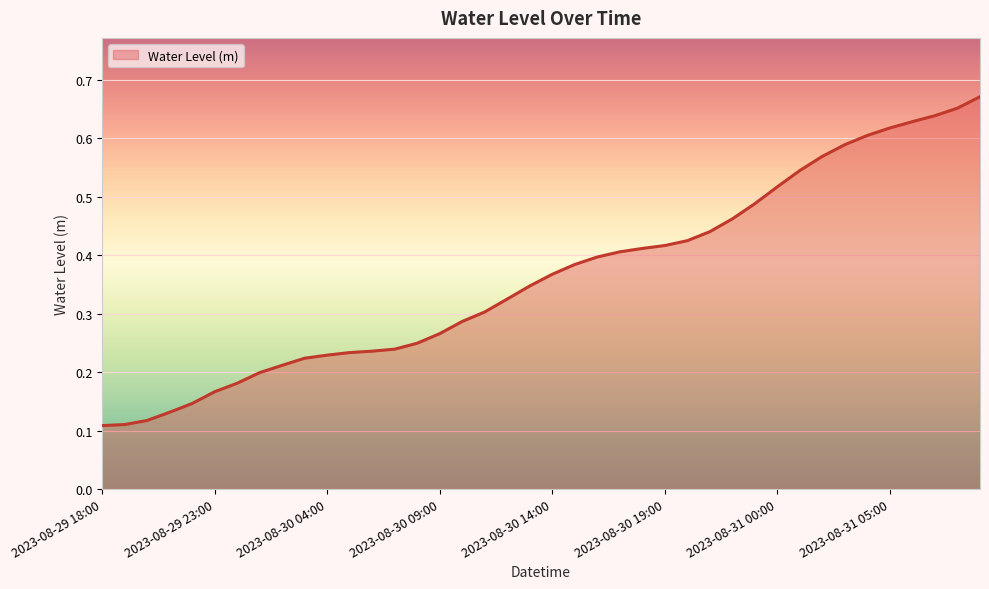

Does the chart have visible grid lines?

Yes